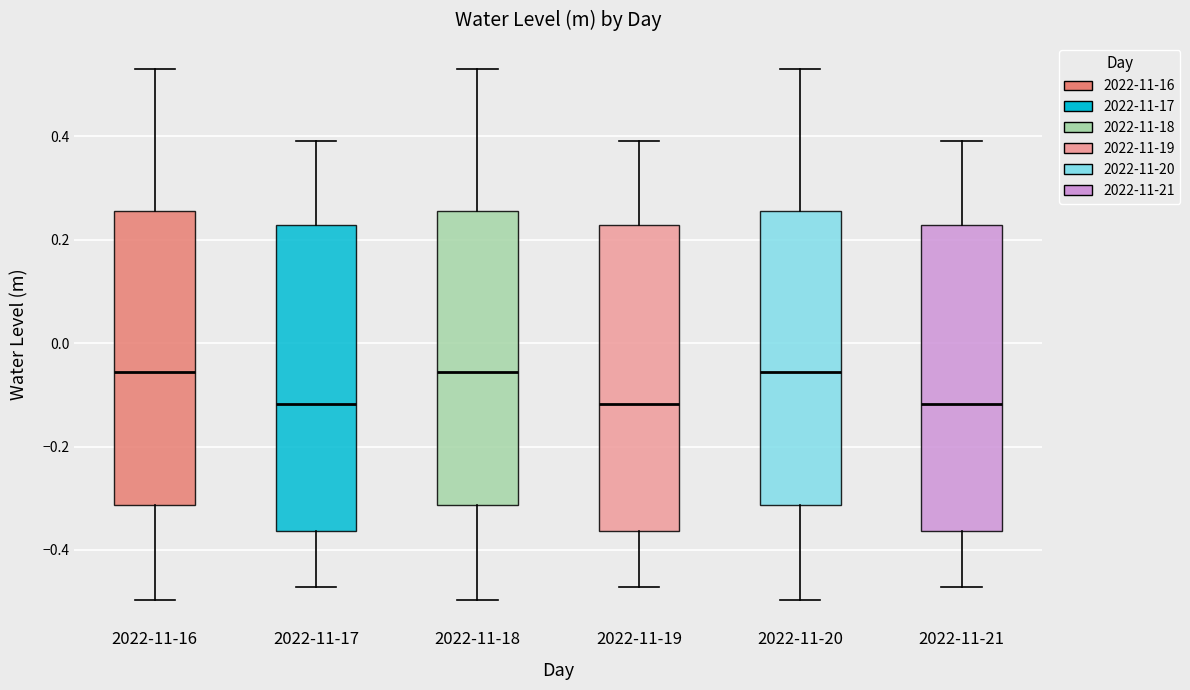

Reading left to right, transcribe this box plot: for each box, give where its median line is, the range the box spans, and where its two whiskers end, as read against the y-axis. The values are not printed on the chart, so give them approximately, as read against the axis.

2022-11-16: median -0.06, box -0.32 to 0.26, whiskers -0.50 to 0.52
2022-11-17: median -0.12, box -0.36 to 0.22, whiskers -0.48 to 0.40
2022-11-18: median -0.06, box -0.32 to 0.26, whiskers -0.50 to 0.52
2022-11-19: median -0.12, box -0.36 to 0.22, whiskers -0.48 to 0.40
2022-11-20: median -0.06, box -0.32 to 0.26, whiskers -0.50 to 0.52
2022-11-21: median -0.12, box -0.36 to 0.22, whiskers -0.48 to 0.40